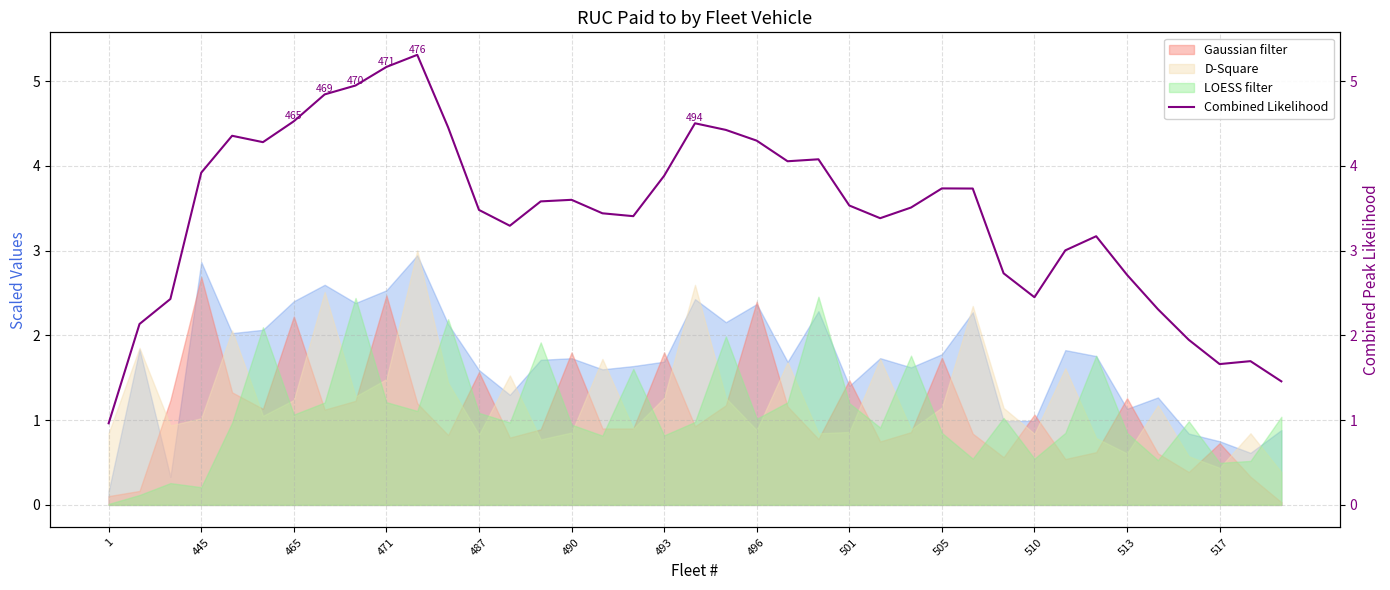

At which category does the chart reach its minimum across all series?

1